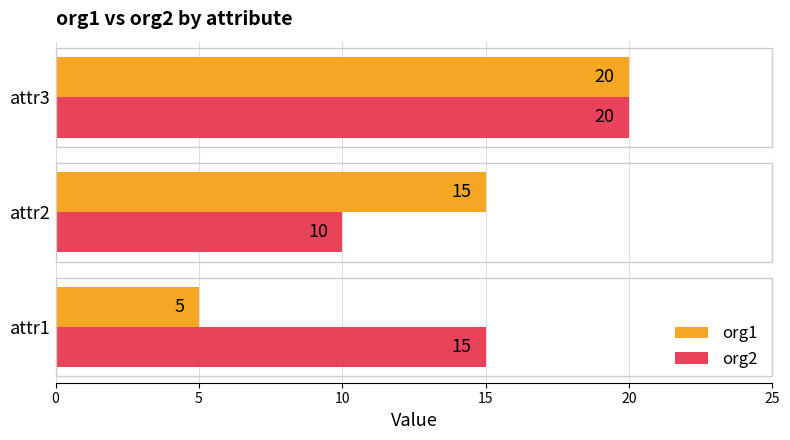

What is the difference between the maximum and second lowest values in the org1 series?

5